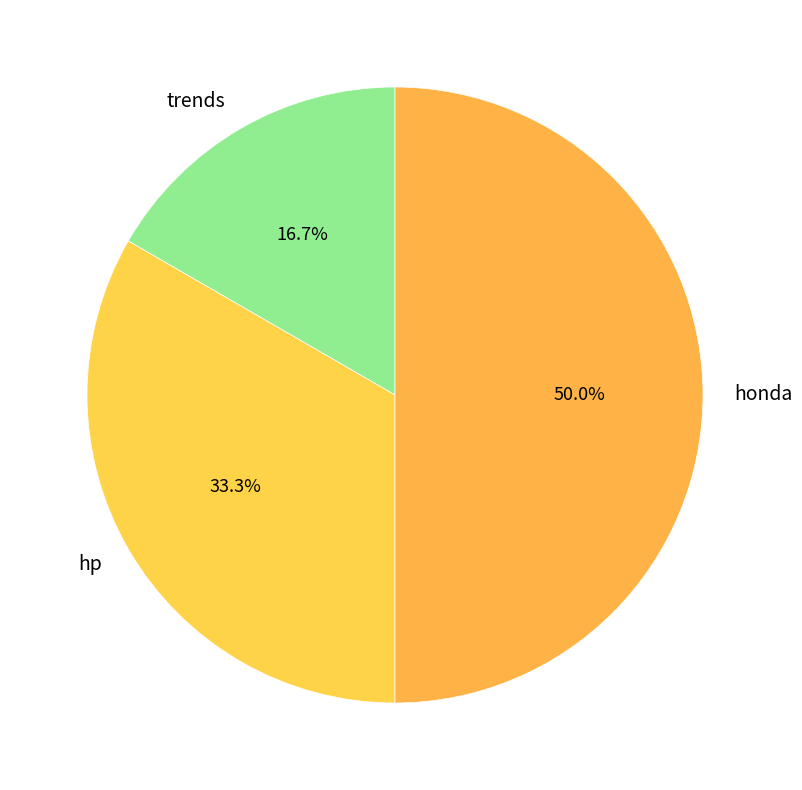

What percentage do trends and honda together represent?

66.7%